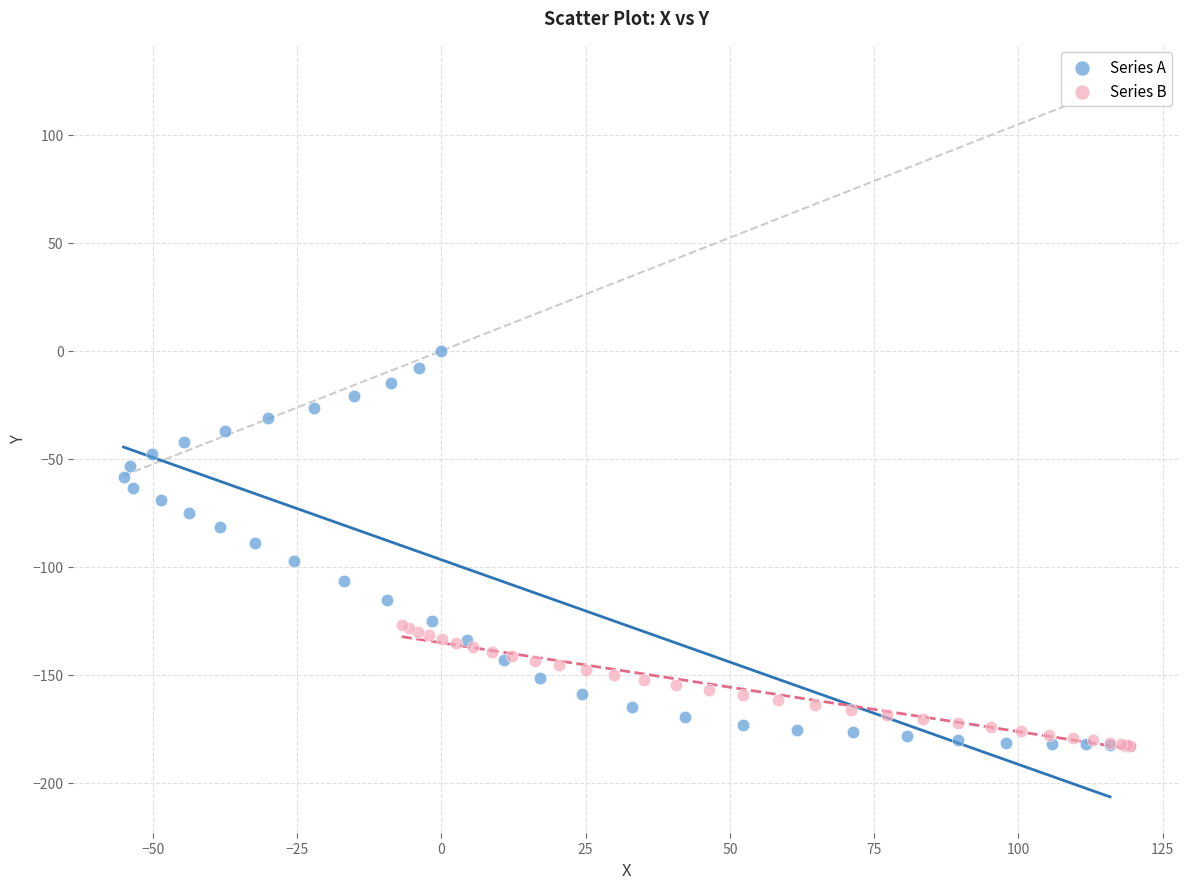

Which series has the largest Y range (max minus min)?

Series A